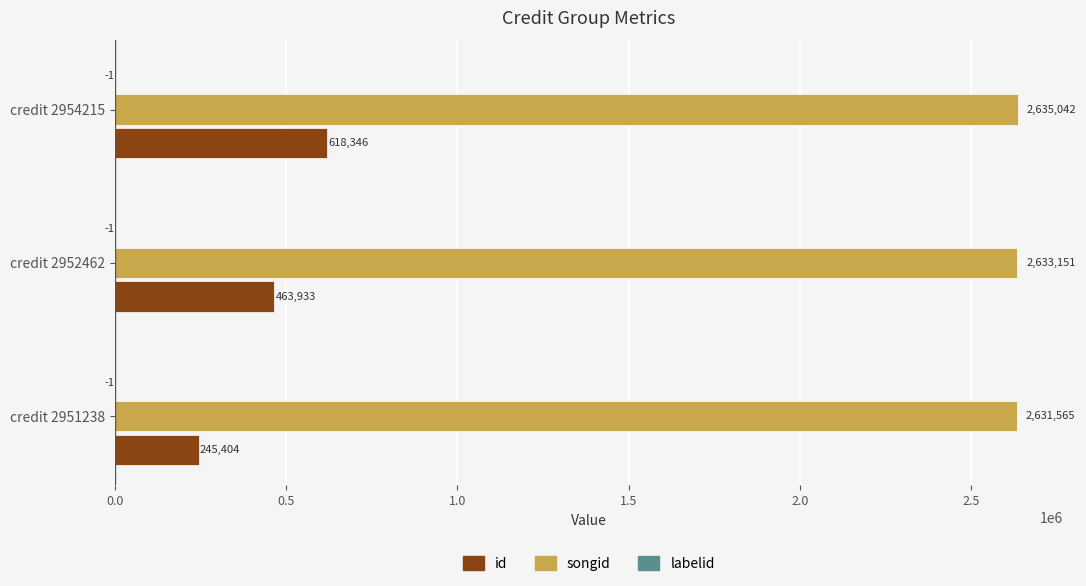

What is the sum of the id values at credit 2952462 and credit 2951238?

709337